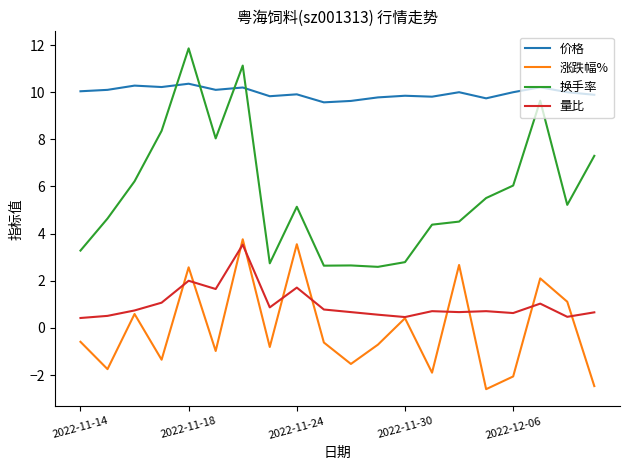

Which series has the widest spread of values?

换手率